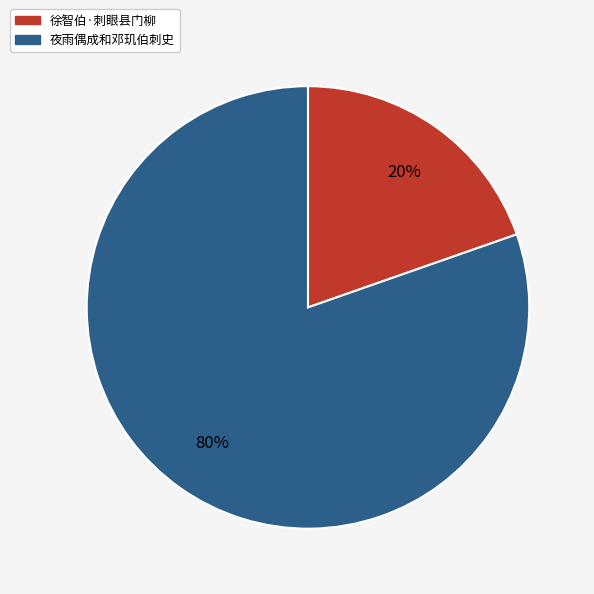

Is it true that 徐智伯·刺眼县门柳 is 20% of the pie?

True